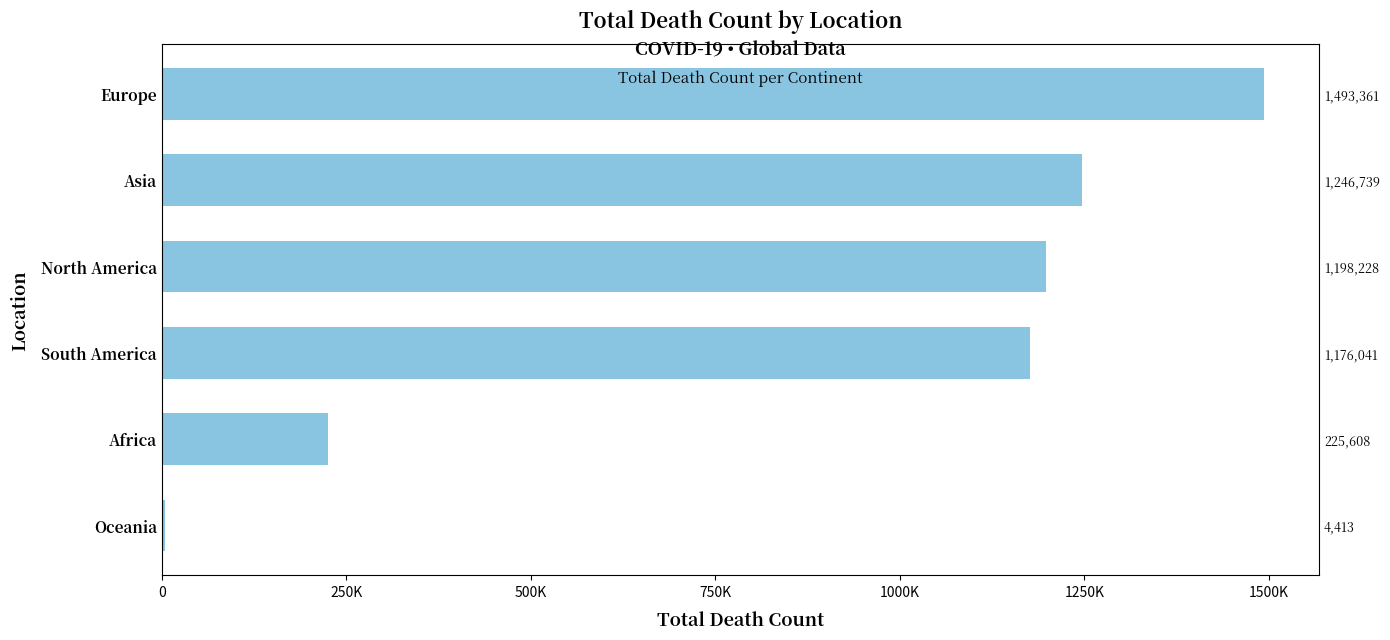

The chart shows a value of 815330 at South America. True or false?

False